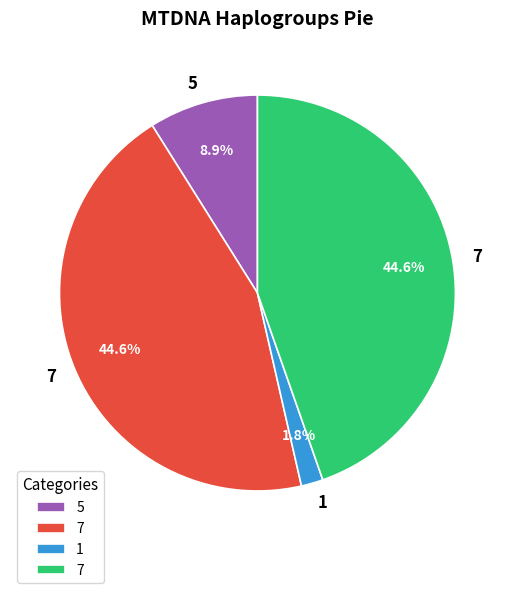

Is there any slice that represents more than half of the pie?

No